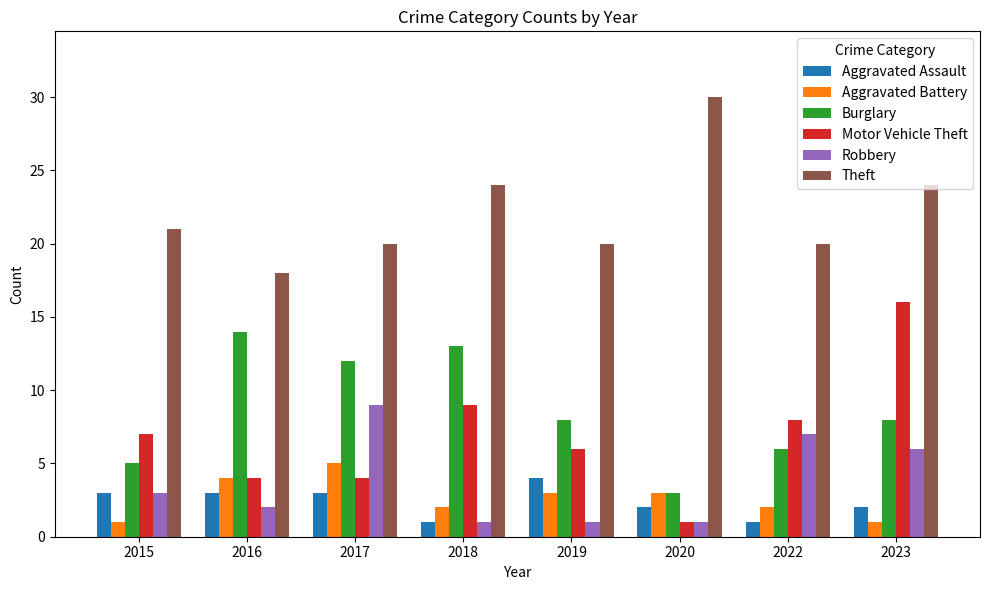

The value of Theft at 2022 is 20. True or false?

True